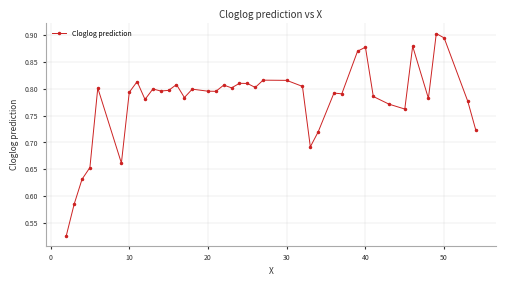

What is the difference between the maximum and minimum values?

0.4